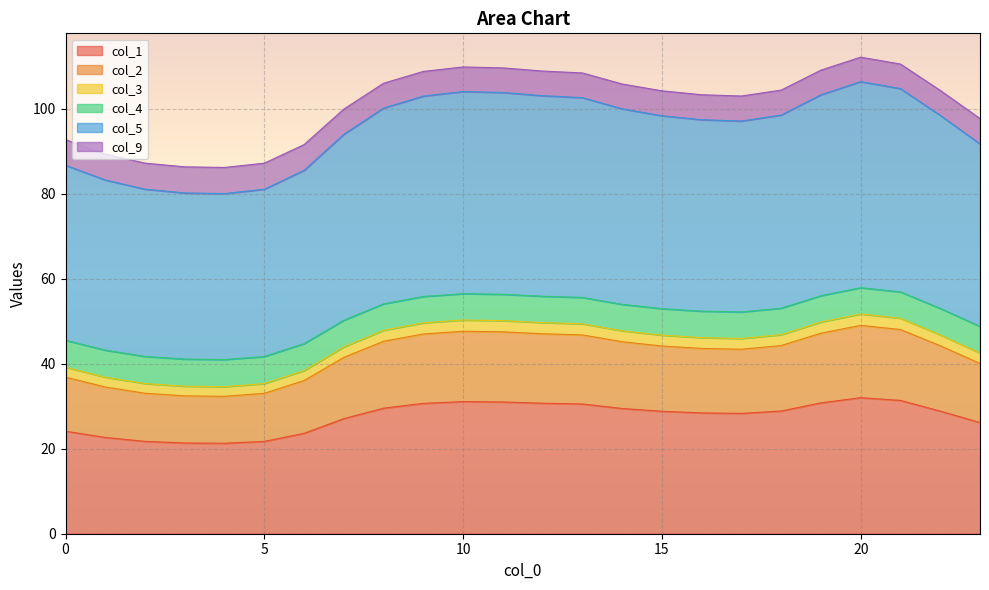

What is the greatest value displayed?

112.2